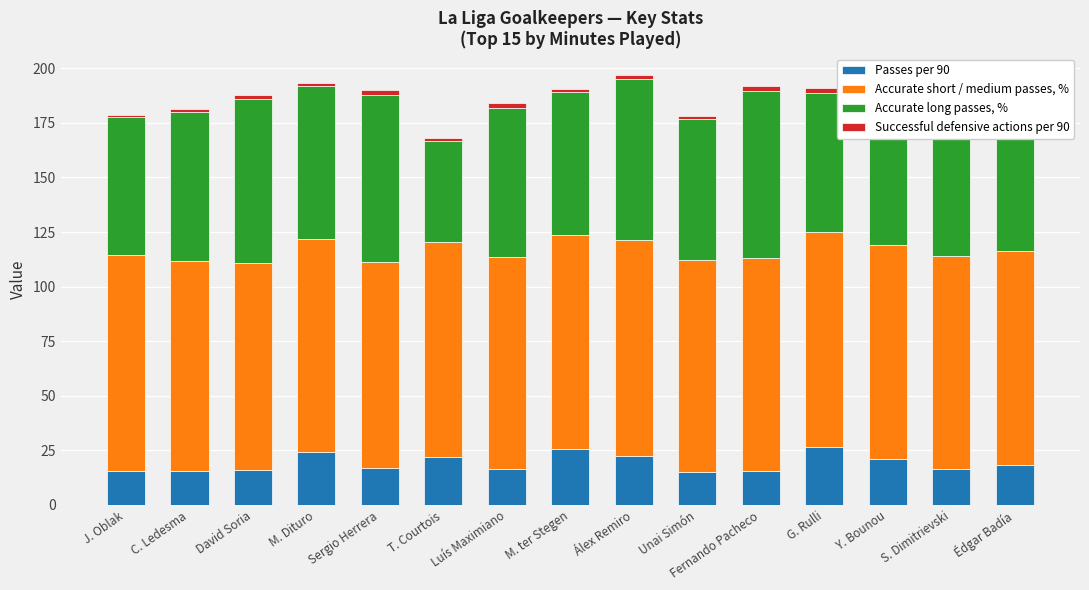

How many data points in Accurate long passes, % are less than 68?

7